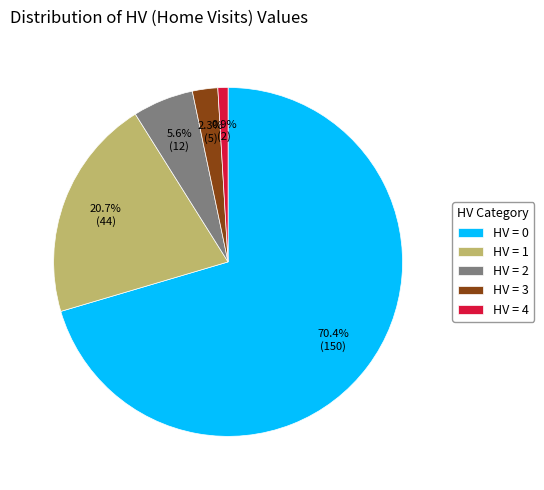

Which category has the smallest portion of the pie?

HV = 4